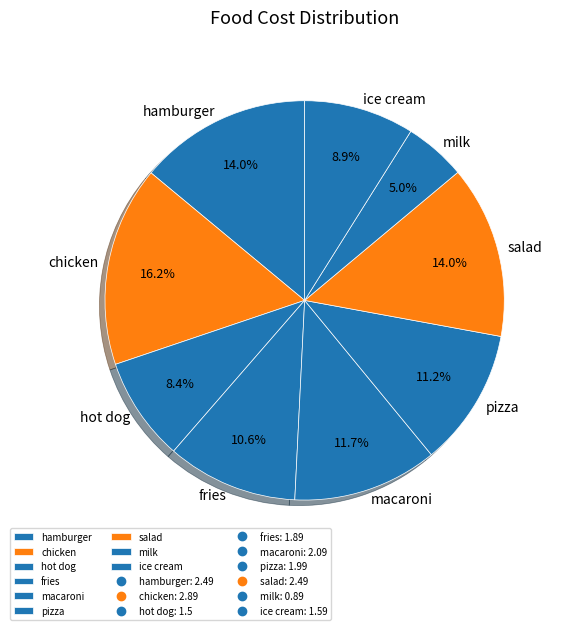

How many slices are in this pie chart?

9